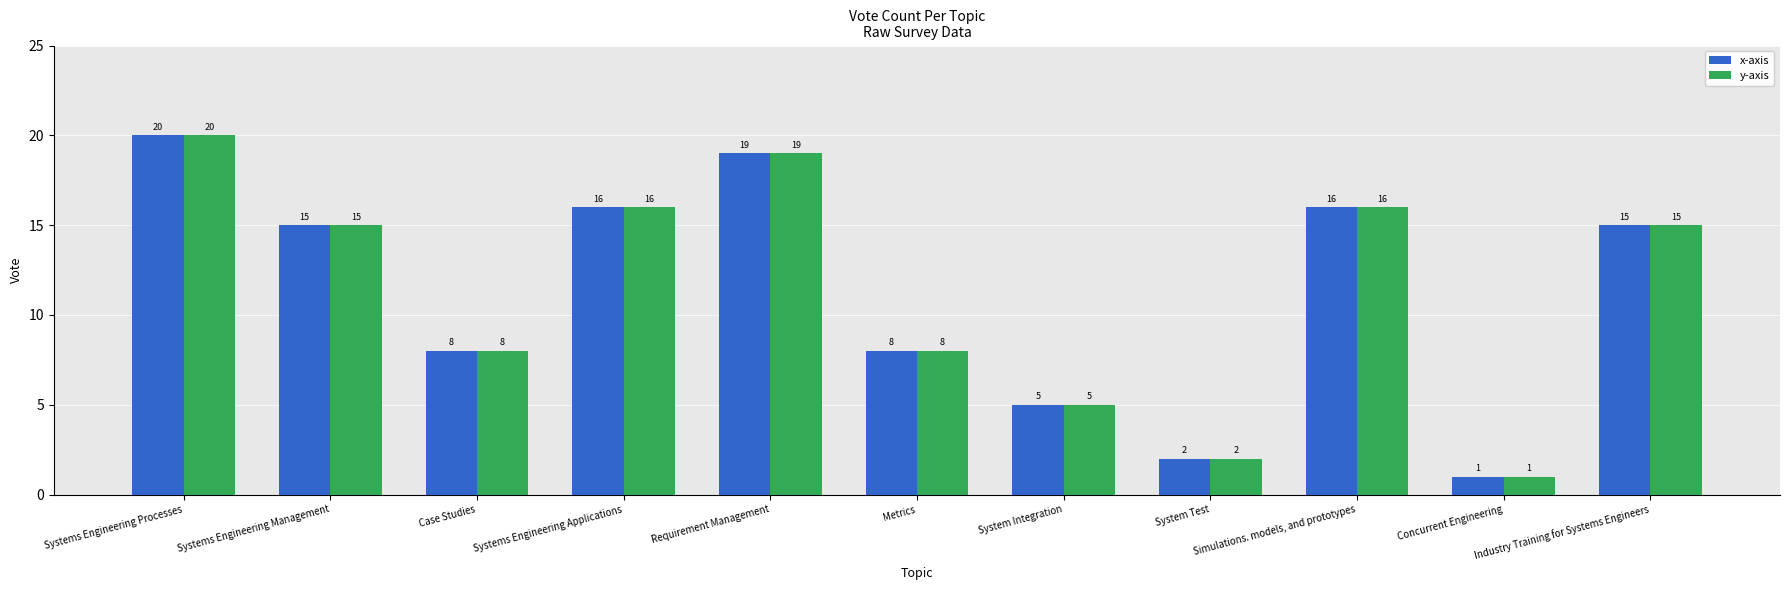

Is the value of y-axis at Concurrent Engineering greater than the value of x-axis at Metrics?

No